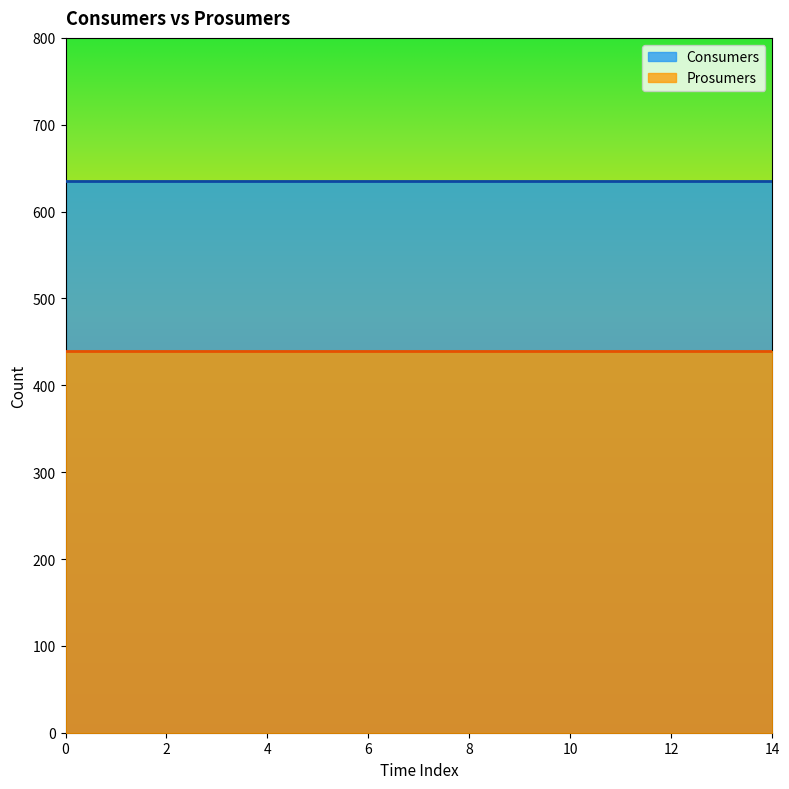

Between 11 and 0, which is larger?

11